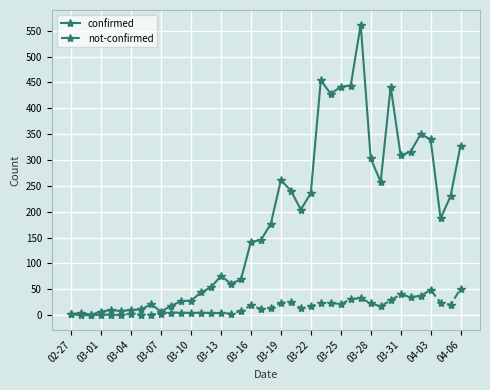

List the series in order of their peak value, highest first.

confirmed, not-confirmed